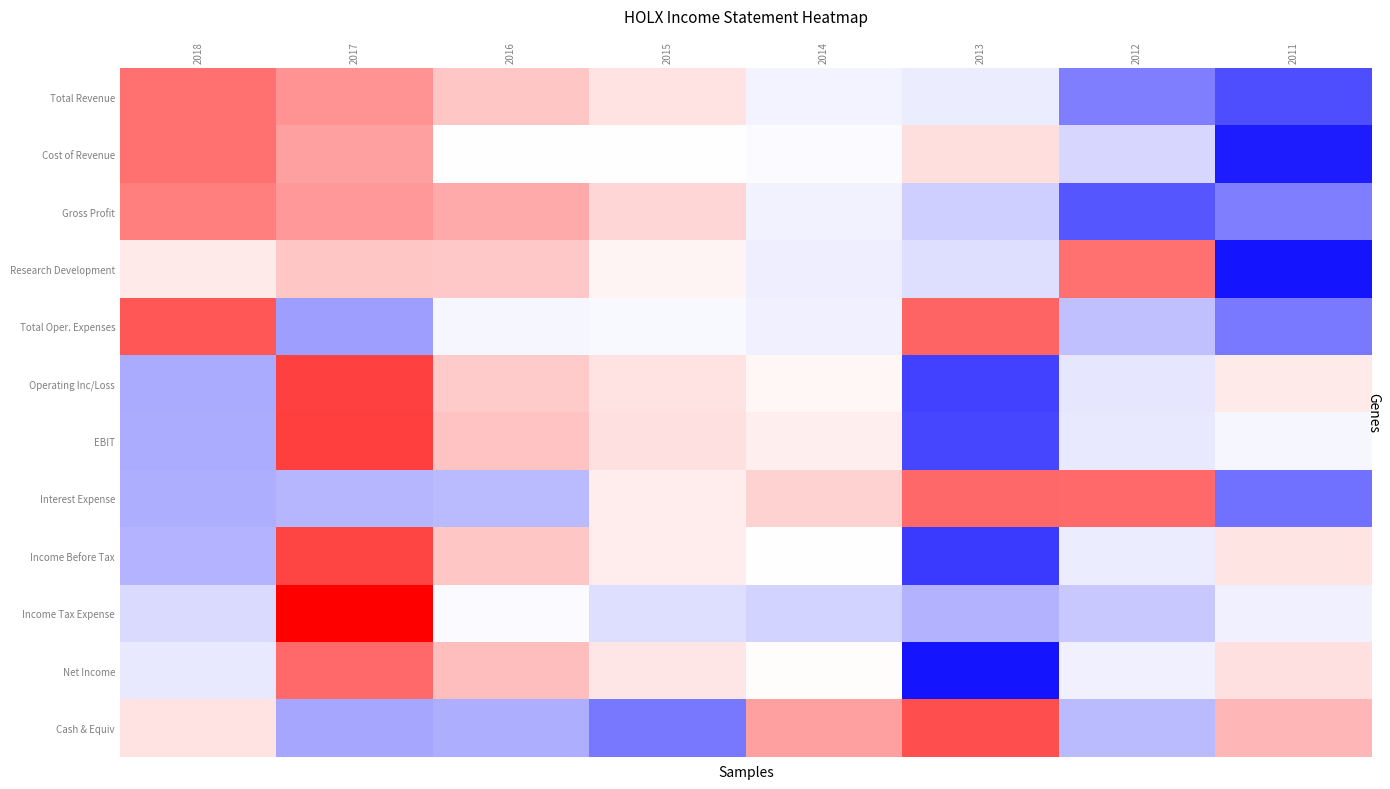

Reading left to right, what are all the values shown in this chart?

Total Revenue: 2018=1.4	2017=1.0	2016=0.6	2015=0.3	2014=-0.1	2013=-0.2	2012=-1.3	2011=-1.7
Cost of Revenue: 2018=1.4	2017=0.9	2016=0.0	2015=0.0	2014=-0.1	2013=0.3	2012=-0.4	2011=-2.2
Gross Profit: 2018=1.3	2017=1.0	2016=0.8	2015=0.4	2014=-0.1	2013=-0.5	2012=-1.6	2011=-1.3
Research Development: 2018=0.2	2017=0.6	2016=0.5	2015=0.1	2014=-0.2	2013=-0.3	2012=1.4	2011=-2.3
Total Oper. Expenses: 2018=1.6	2017=-1.0	2016=-0.1	2015=-0.1	2014=-0.1	2013=1.5	2012=-0.6	2011=-1.3
Operating Inc/Loss: 2018=-0.8	2017=1.9	2016=0.5	2015=0.3	2014=0.1	2013=-1.9	2012=-0.2	2011=0.2
EBIT: 2018=-0.8	2017=1.9	2016=0.6	2015=0.3	2014=0.2	2013=-1.8	2012=-0.2	2011=-0.1
Interest Expense: 2018=-0.8	2017=-0.7	2016=-0.7	2015=0.2	2014=0.4	2013=1.5	2012=1.5	2011=-1.4
Income Before Tax: 2018=-0.7	2017=1.8	2016=0.6	2015=0.2	2014=-0.0	2013=-1.9	2012=-0.2	2011=0.3
Income Tax Expense: 2018=-0.4	2017=2.6	2016=-0.1	2015=-0.3	2014=-0.4	2013=-0.8	2012=-0.5	2011=-0.1
Net Income: 2018=-0.2	2017=1.5	2016=0.6	2015=0.2	2014=0.0	2013=-2.3	2012=-0.2	2011=0.3
Cash & Equiv: 2018=0.3	2017=-0.9	2016=-0.8	2015=-1.3	2014=0.9	2013=1.7	2012=-0.7	2011=0.7